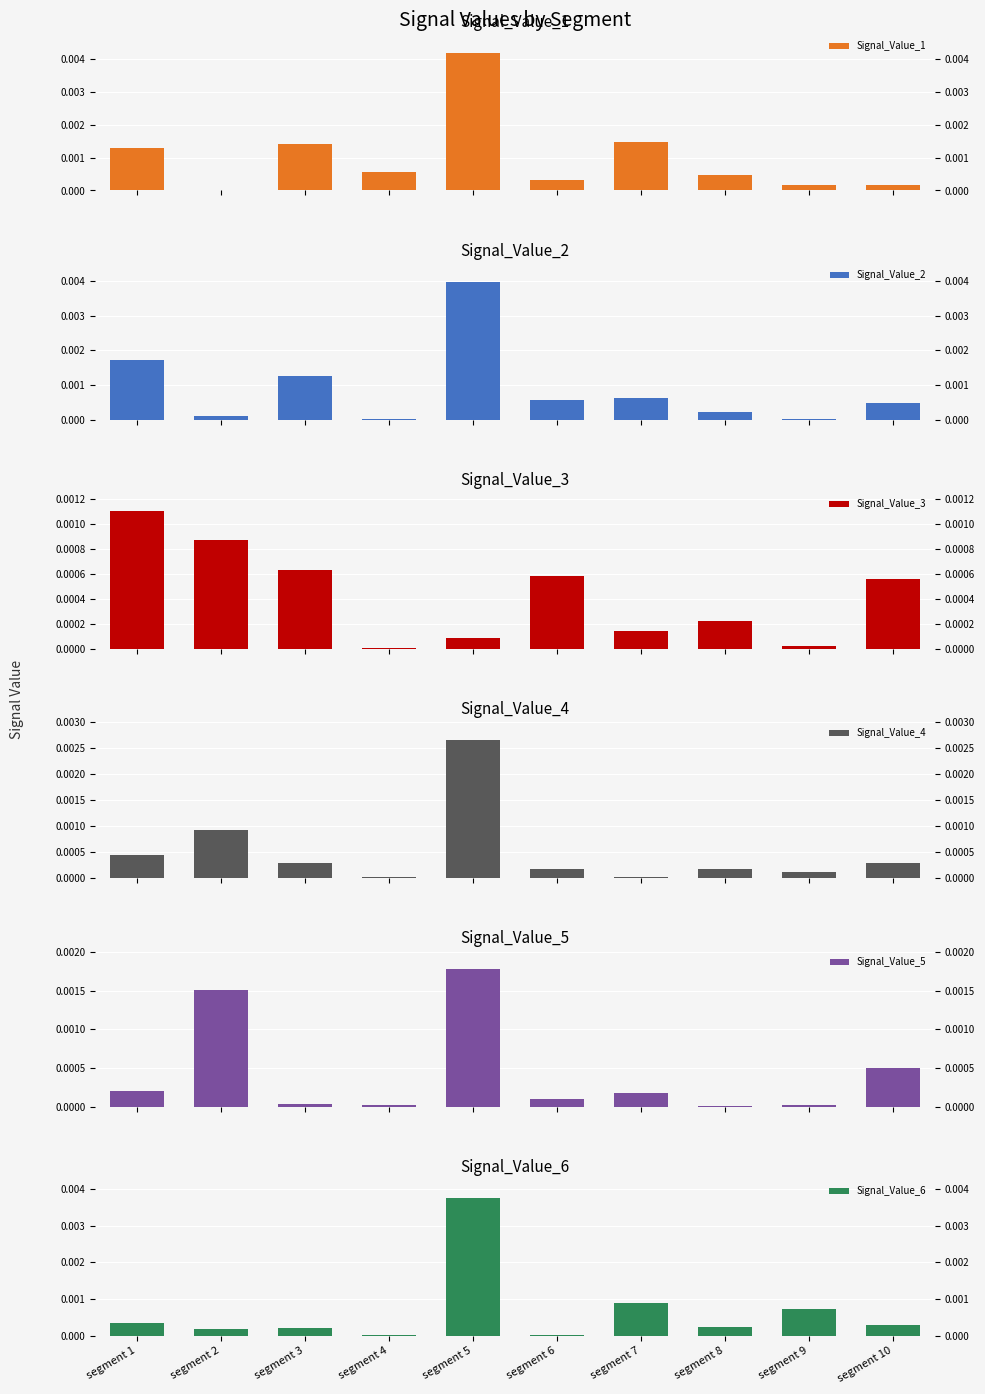

Which has a higher value, segment 2 or segment 4?

segment 4